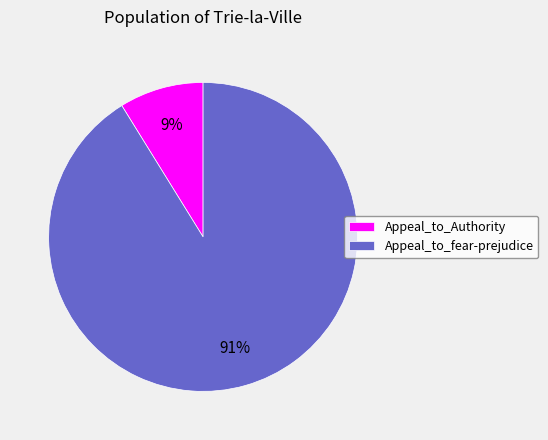

To the nearest percent, what is the combined percentage of Appeal_to_Authority and Appeal_to_fear-prejudice?

100%